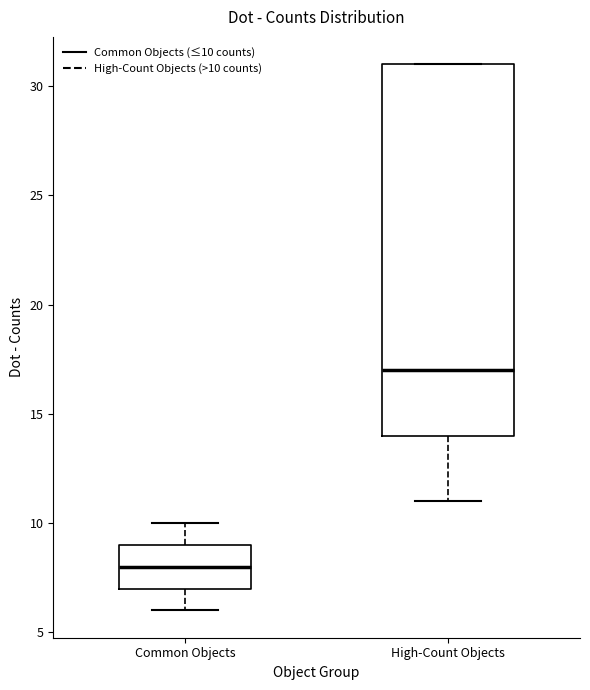

Reading left to right, read every box against the y-axis: the position of its median line, the range the box covers, and the ends of its whiskers. The values are not printed on the chart, so give them approximately, as read against the axis.

Common Objects: median 8, box 7 to 9, whiskers 6 to 10
High-Count Objects: median 17, box 14 to 31, whiskers 11 to 31